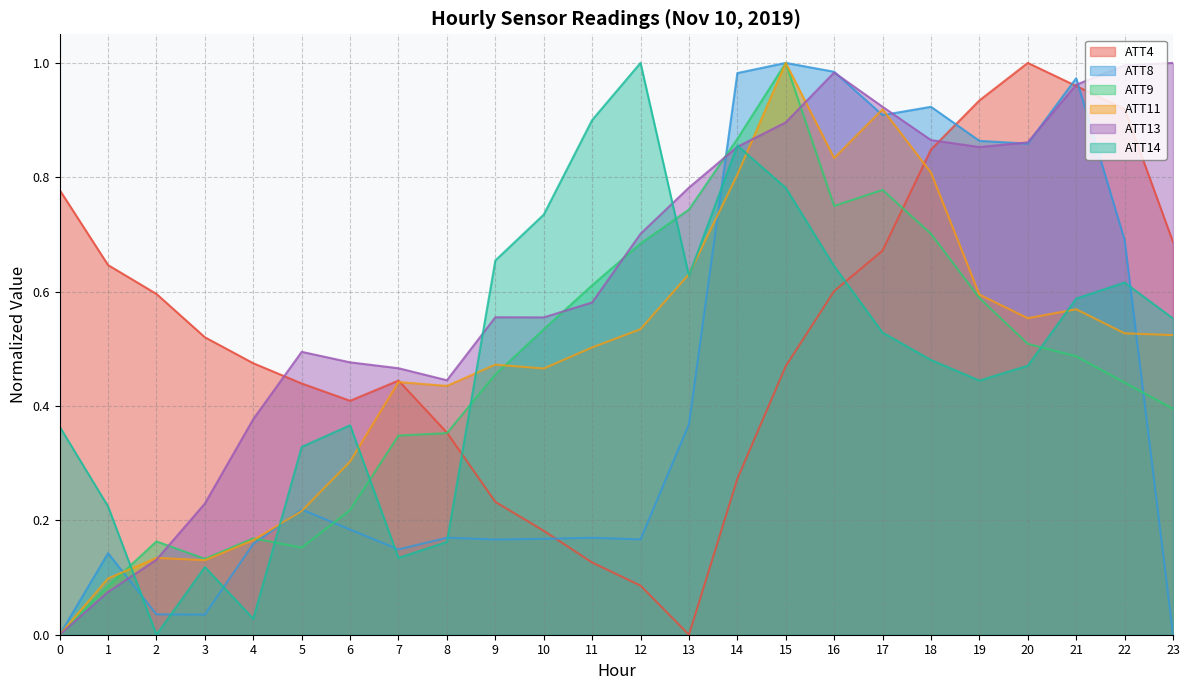

Between which two adjacent categories do ATT13 and ATT11 first intersect?

2 and 3